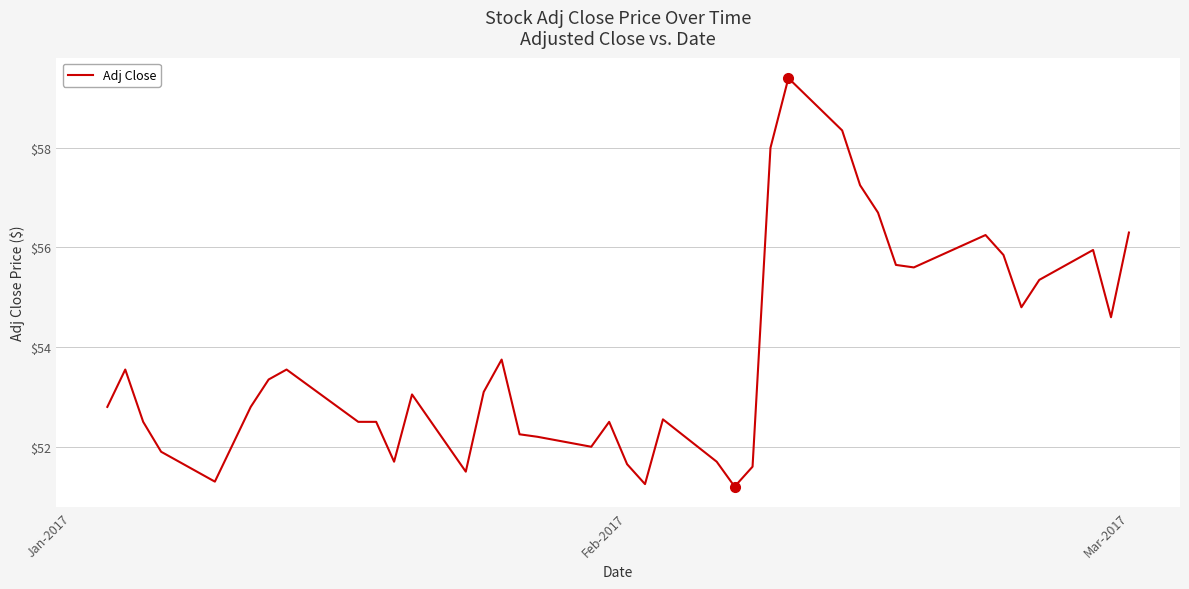

What is the smallest value displayed?

51.2